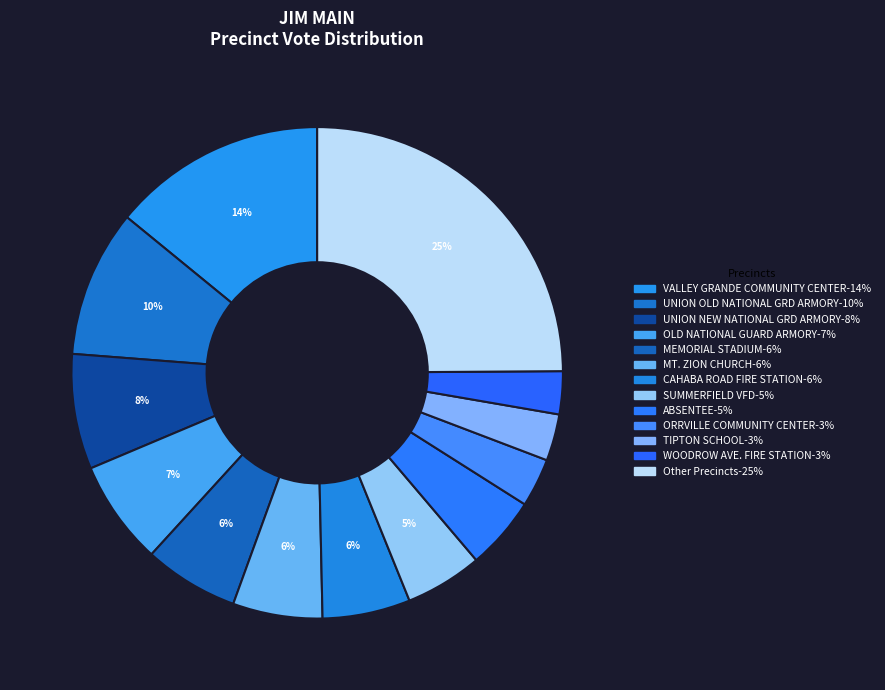

How many slices are in this pie chart?

13